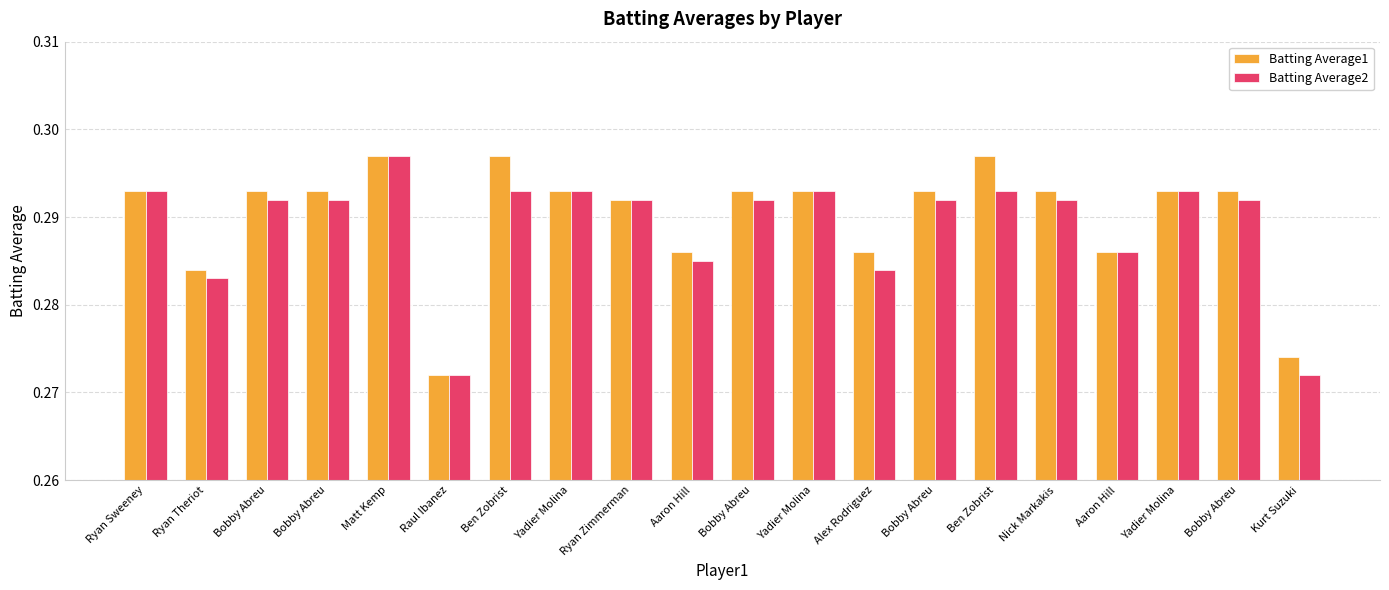

Between Raul Ibanez and Ryan Zimmerman, which series saw the biggest shift?

Batting Average1